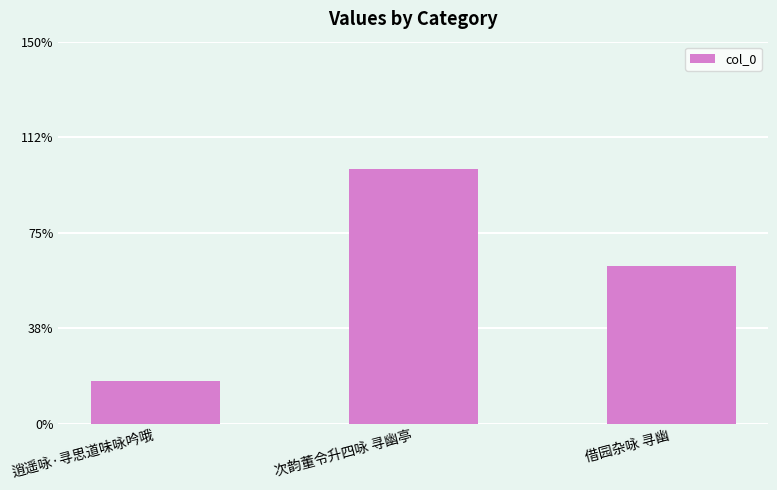

Are the bars horizontal?

No